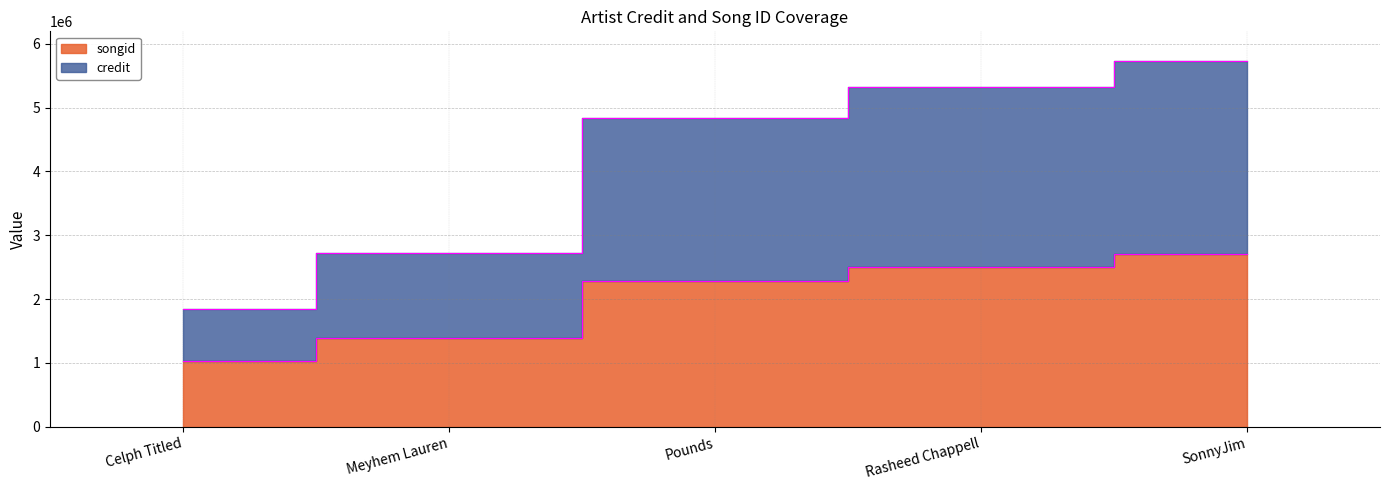

True or false: songid has more than 0 interior local peaks.

False